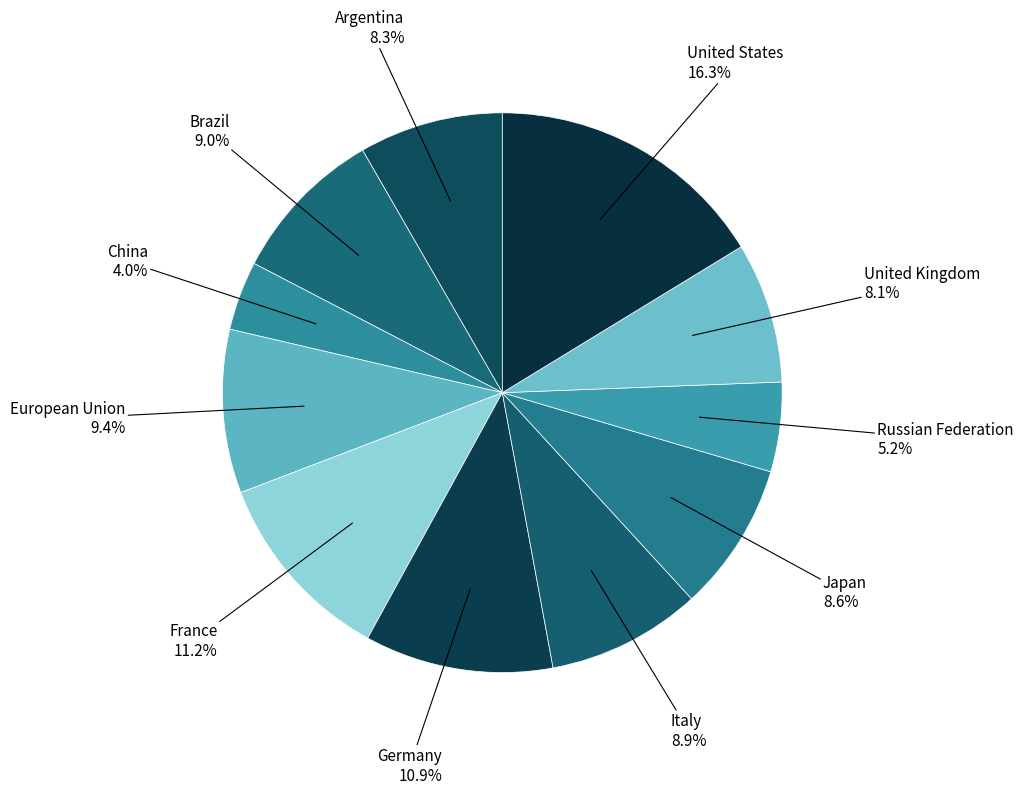

What is the ratio of the value at United States to the value at Brazil?

1.8